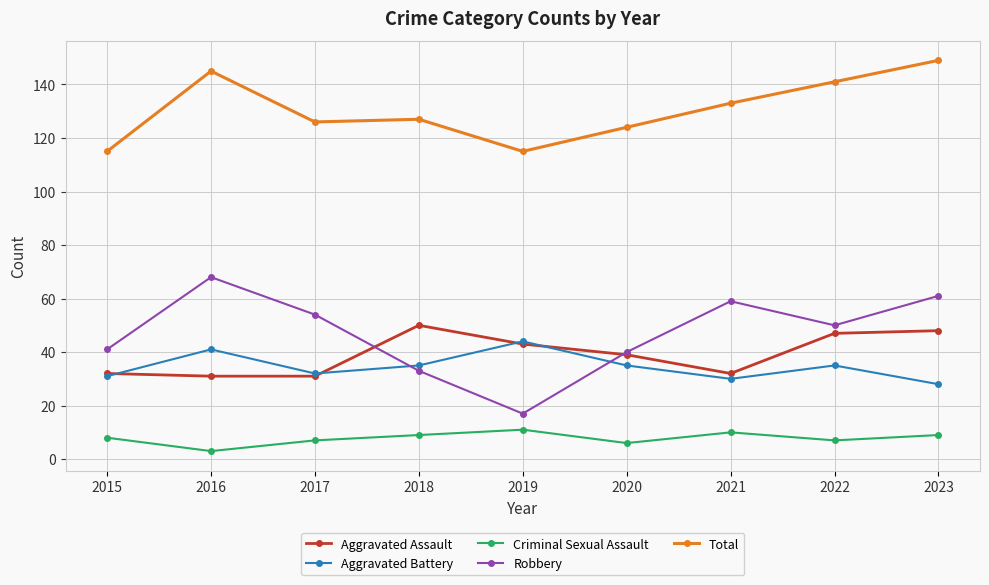

What is the difference between the Robbery values at 2016 and 2022?

18